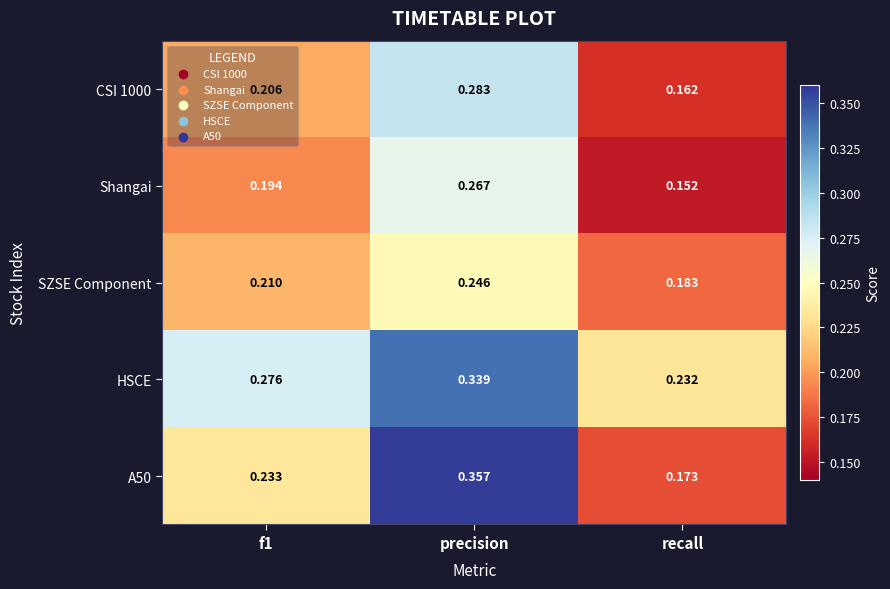

Between precision and recall, which series saw the biggest shift?

A50